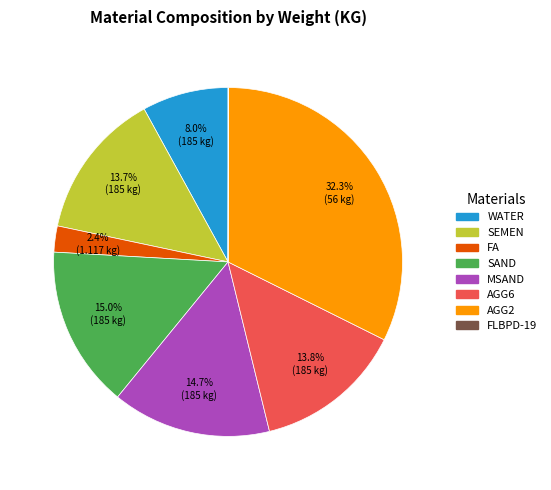

Is there any slice that represents more than half of the pie?

No